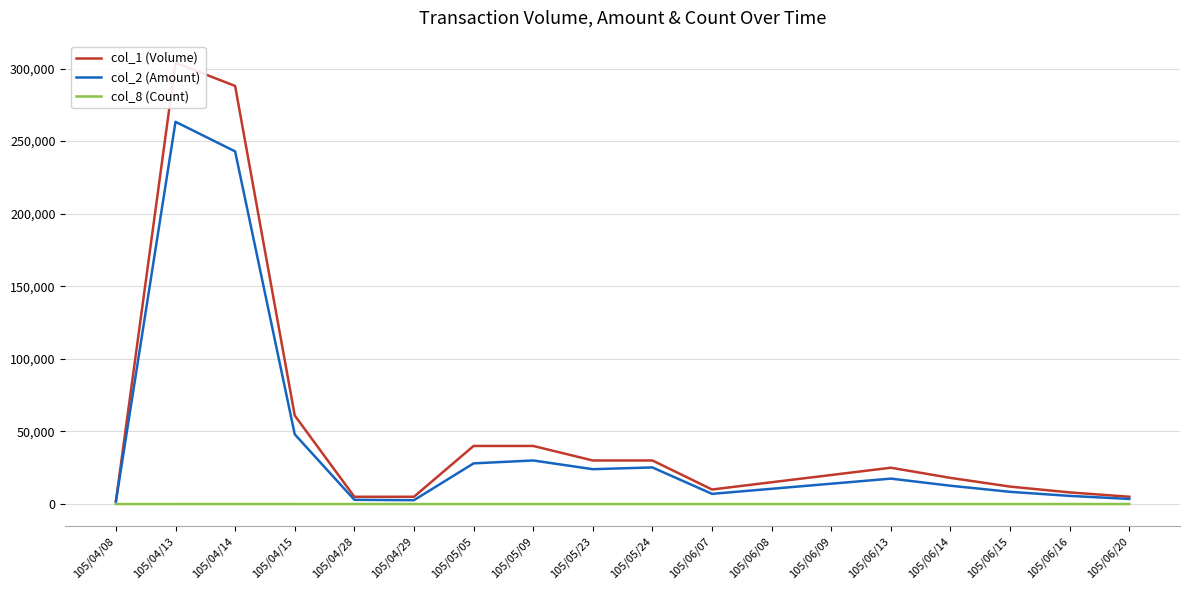

Reading left to right, extract all data points from this chart.

col_1 (Volume): 2000	304000	288000	61000	5000	5000	40000	40000	30000	30000	10000	15000	20000	25000	18000	12000	8000	5000
col_2 (Amount): 1600	263320	242920	48030	2900	2650	28000	30000	24000	25200	7000	10500	14000	17500	12600	8400	5600	3500
col_8 (Count): 2	2	4	2	1	1	1	1	1	1	1	1	1	2	1	1	1	1